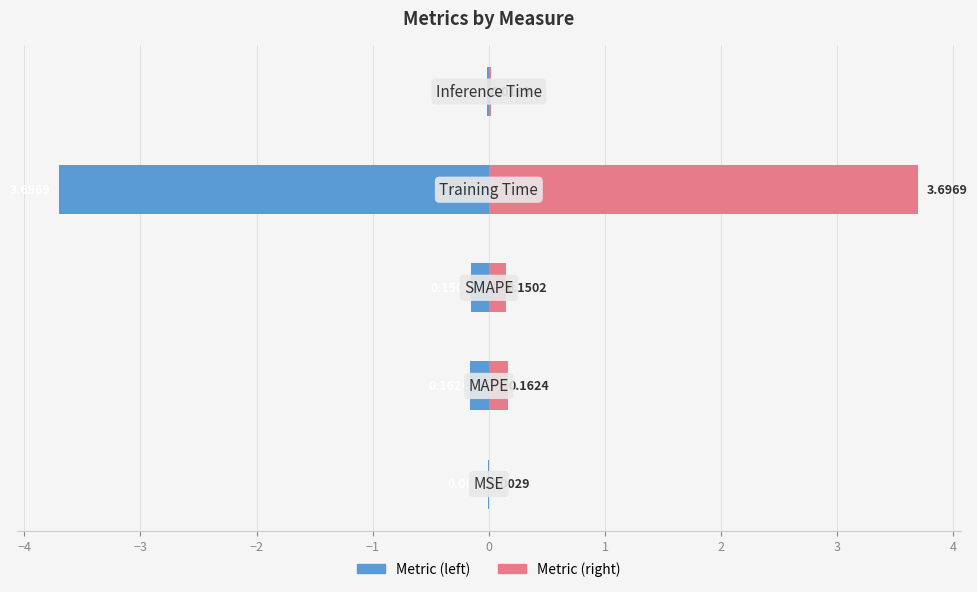

Reading left to right, what are all the values shown in this chart?

col_1 (left): −5=-0.0	−4=-0.2	−3=-0.2	−2=-3.7	−1=-0.0
col_1 (right): −5=0.0	−4=0.2	−3=0.2	−2=3.7	−1=0.0